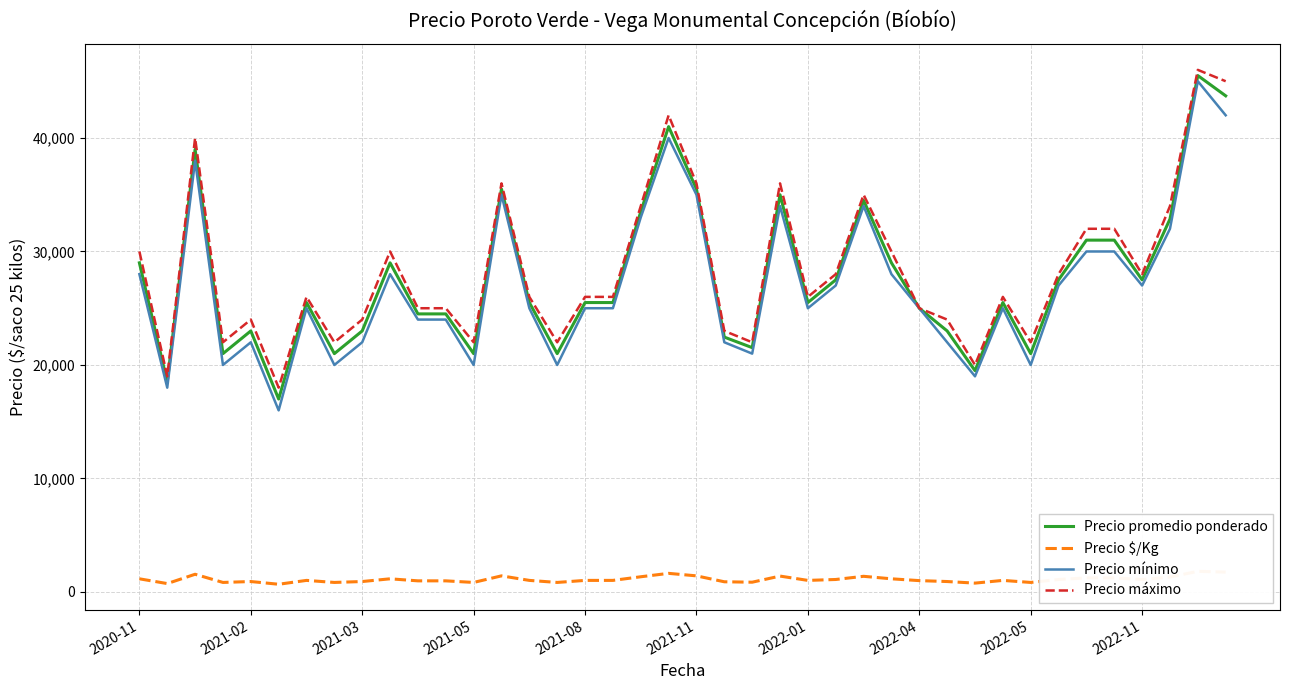

True or false: Precio $/Kg and Precio promedio ponderado cross at least once.

False